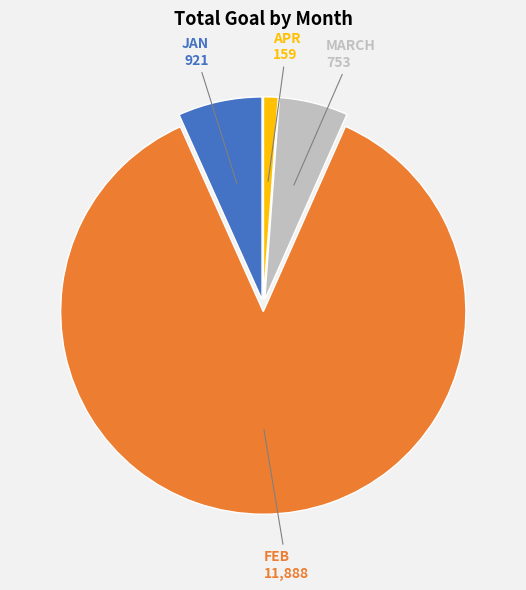

Does JAN account for over 50% of the chart?

No